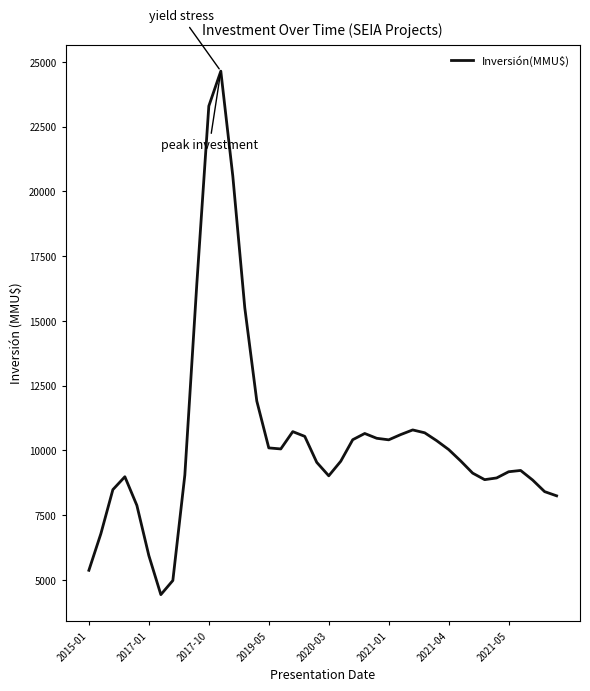

What is the smallest value displayed?

4431.9